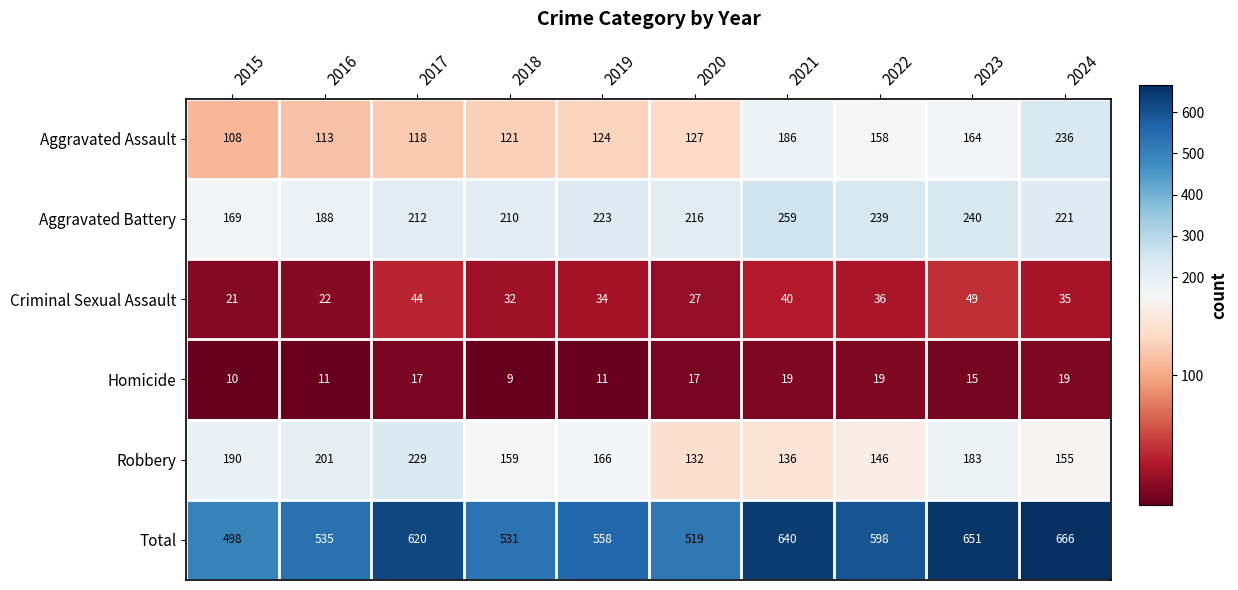

Which series has the largest total across all categories?

Total